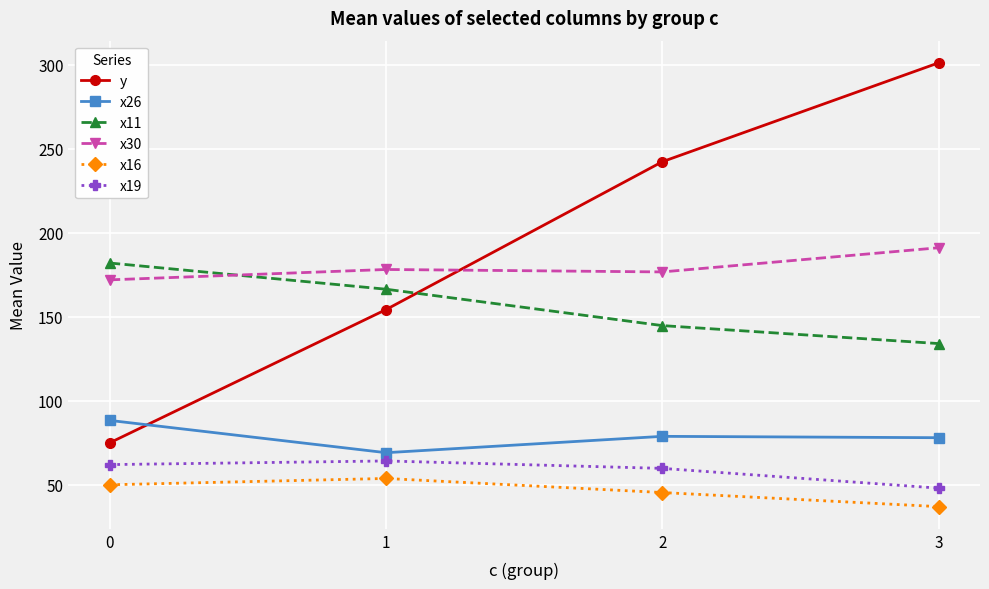

What are all the series names shown in the legend?

y, x26, x11, x30, x16, x19